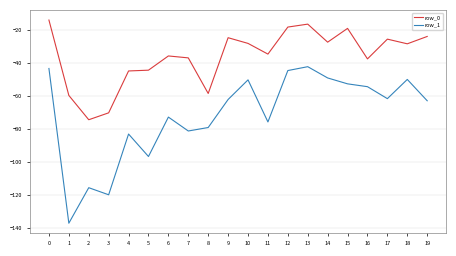

What are all the series names shown in the legend?

row_0, row_1